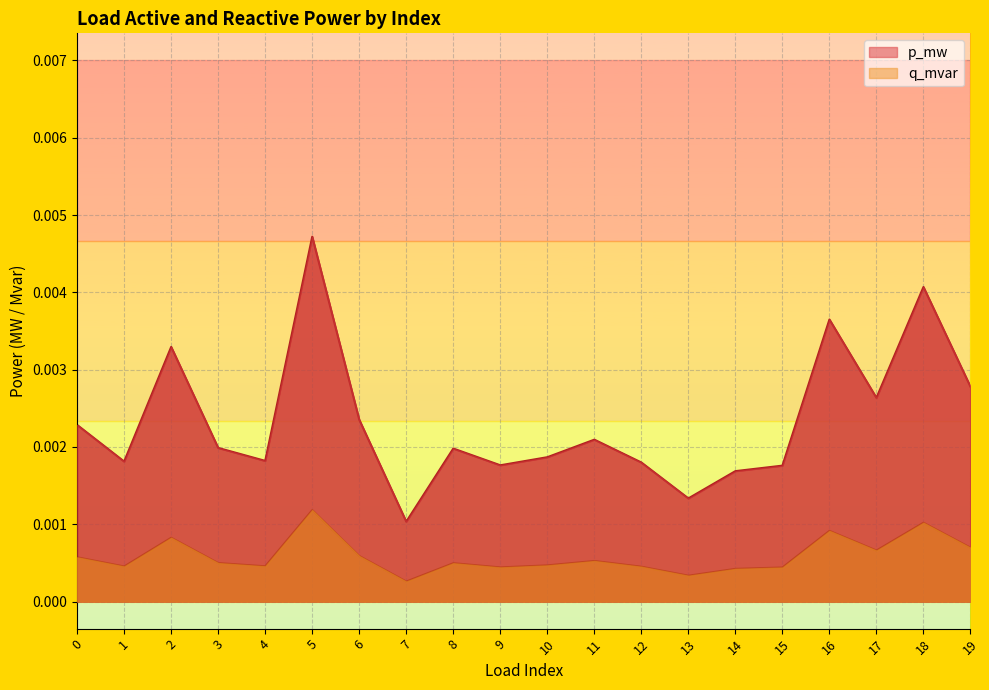

Count the number of categories in the chart.

20